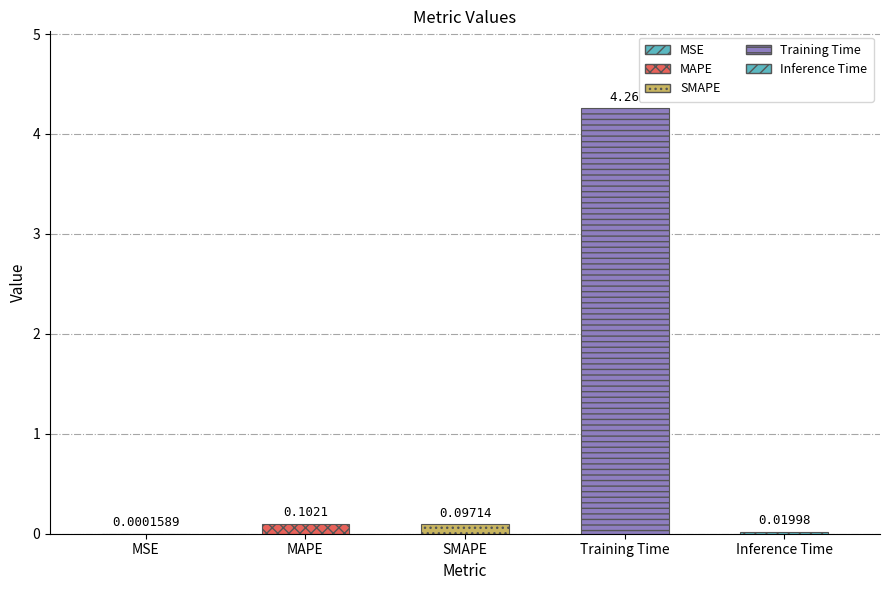

What is the label of the 4th bar from the left?

Training Time